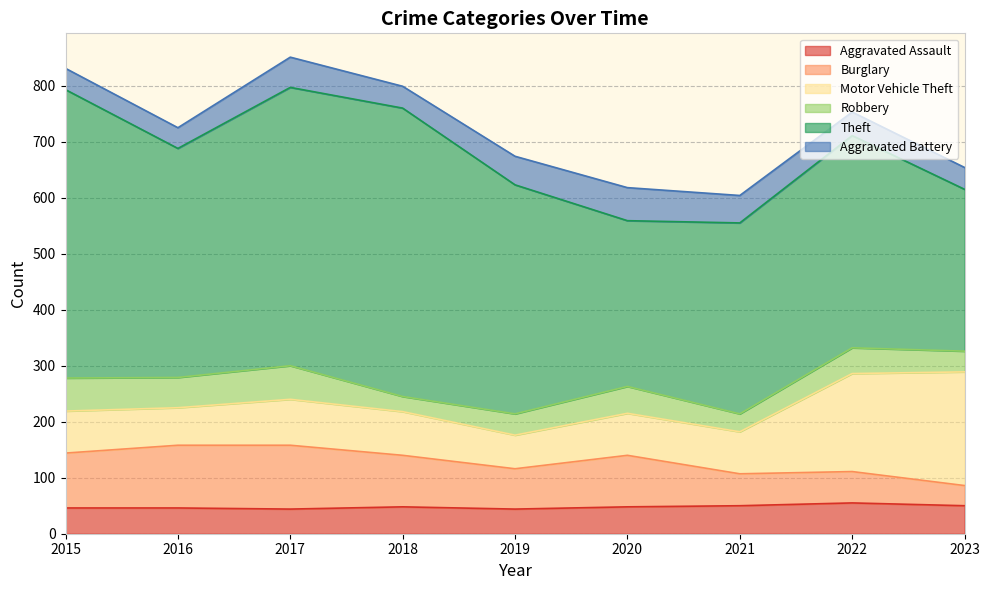

In Robbery, how many points are lower than both neighbors (excluding endpoints)?

3